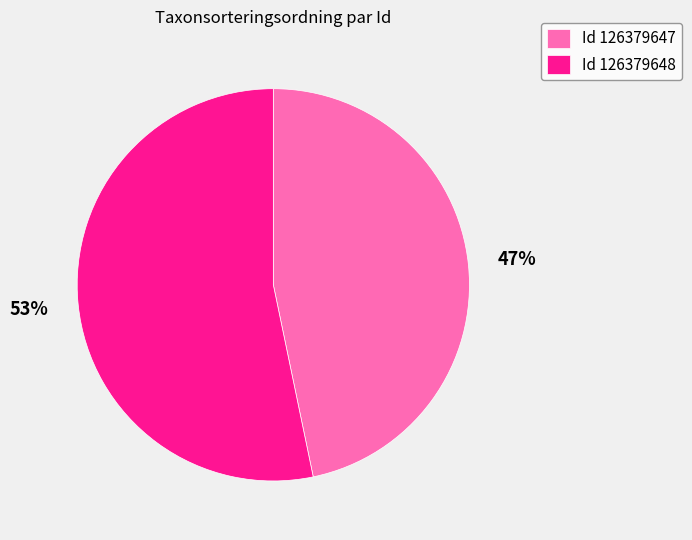

To the nearest percent, what portion does Id 126379647 represent?

47%